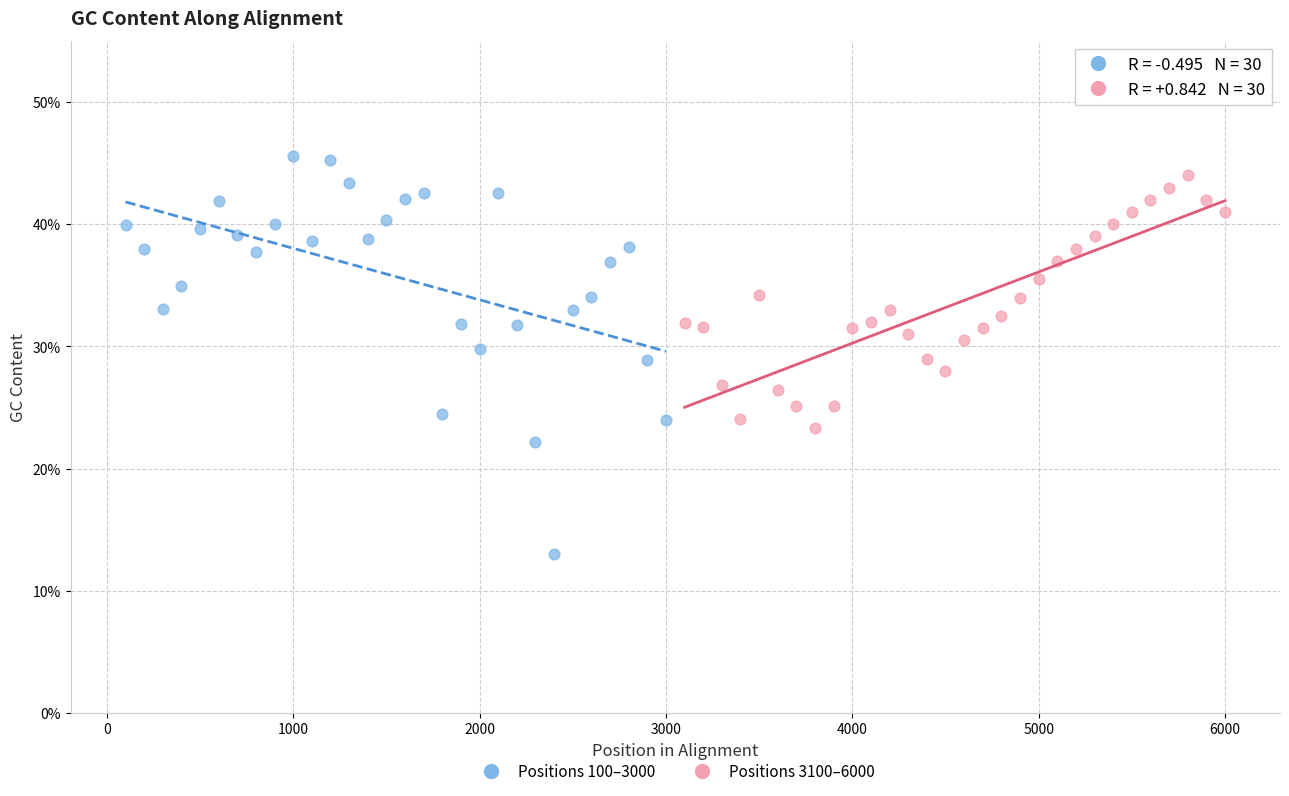

Which series has the widest spread of Y values?

Positions 100–3000